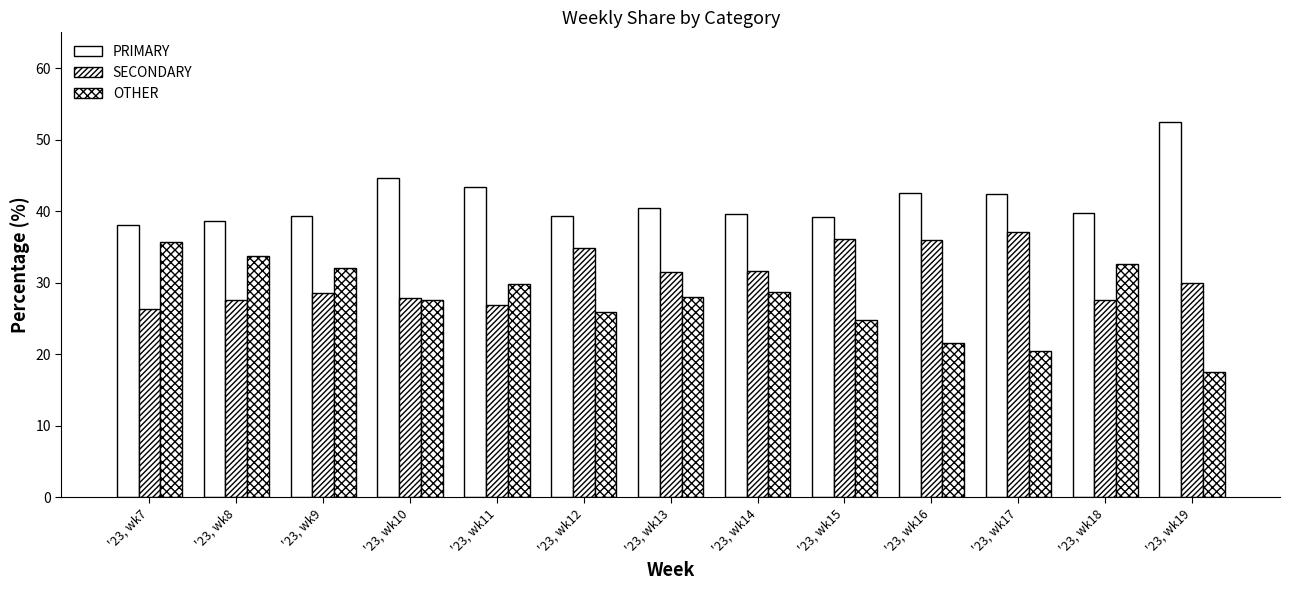

Reading left to right, list all the values displayed in this chart.

PRIMARY: 38.1	38.6	39.4	44.6	43.4	39.3	40.4	39.6	39.2	42.5	42.4	39.8	52.5
SECONDARY: 26.3	27.6	28.6	27.8	26.8	34.8	31.5	31.7	36.1	36.0	37.1	27.6	30.0
OTHER: 35.6	33.8	32.0	27.6	29.8	25.9	28.0	28.8	24.7	21.5	20.5	32.7	17.5